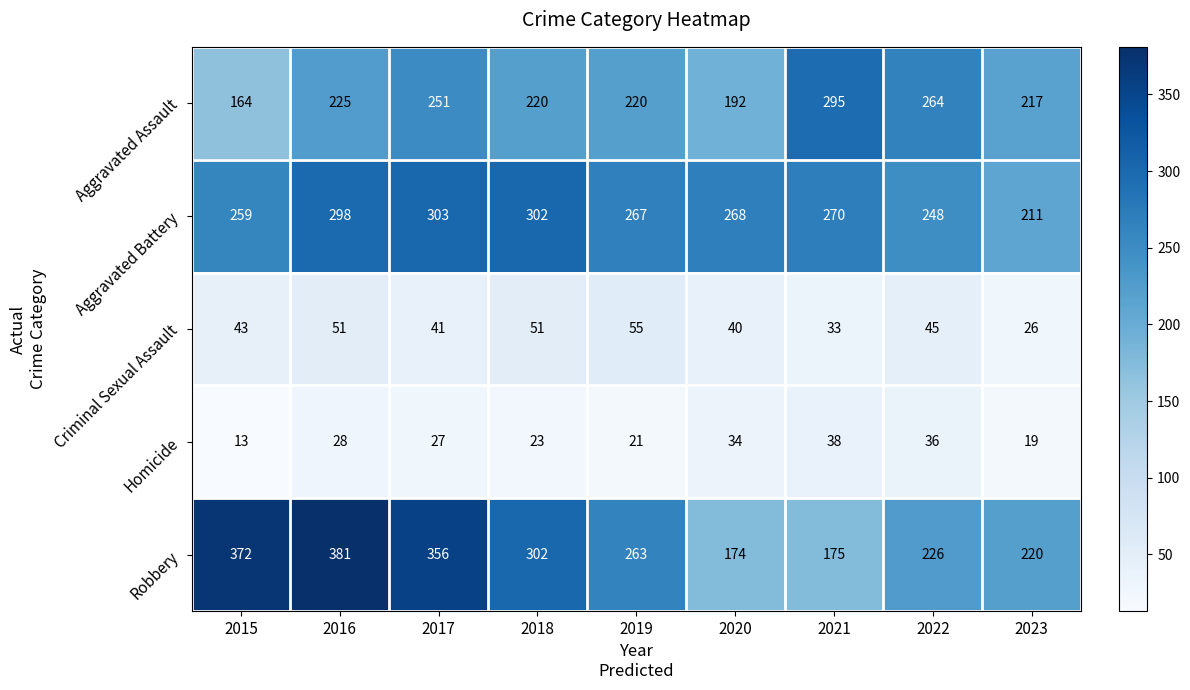

Rank the series at 2017 from highest to lowest value.

Robbery, Aggravated Battery, Aggravated Assault, Criminal Sexual Assault, Homicide